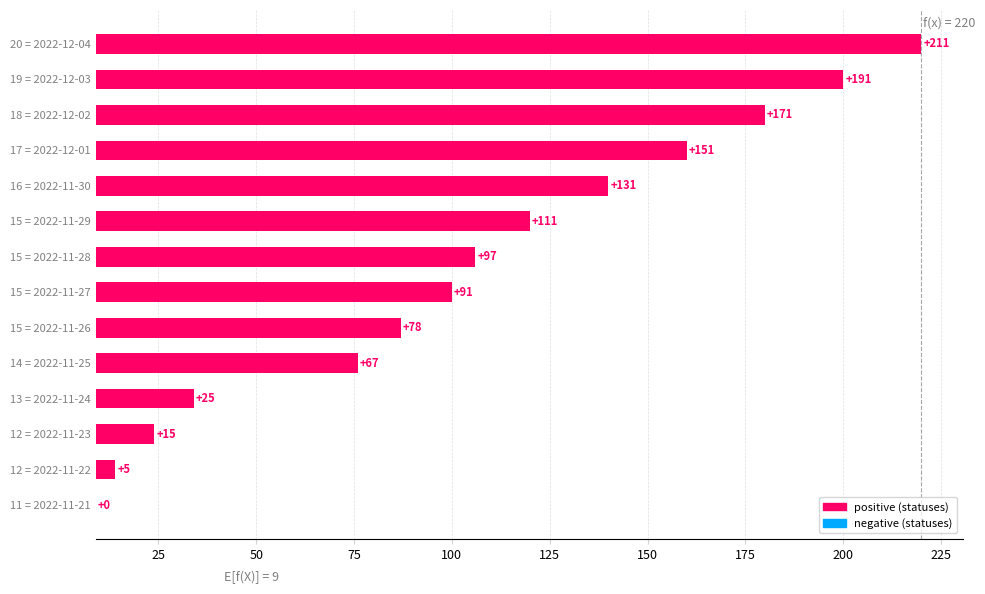

What is the sum of the values at 15 = 2022-11-27 and 12 = 2022-11-23?

106